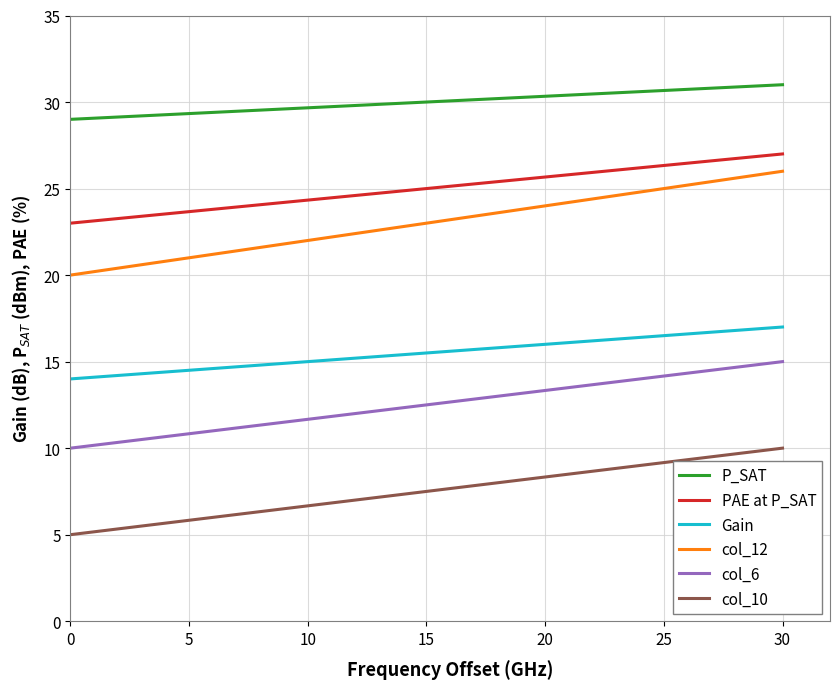

What is the minimum value for P_SAT?

29.0